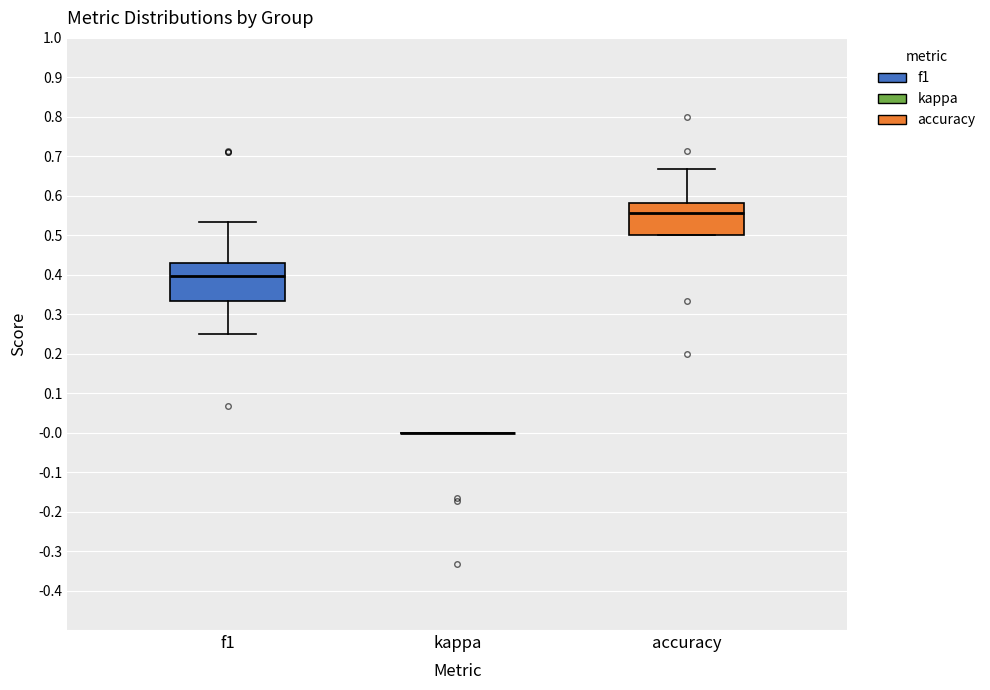

Where does the median line of the box for accuracy sit on the y-axis? The values are not printed on the chart, so give them approximately, as read against the axis.

0.56